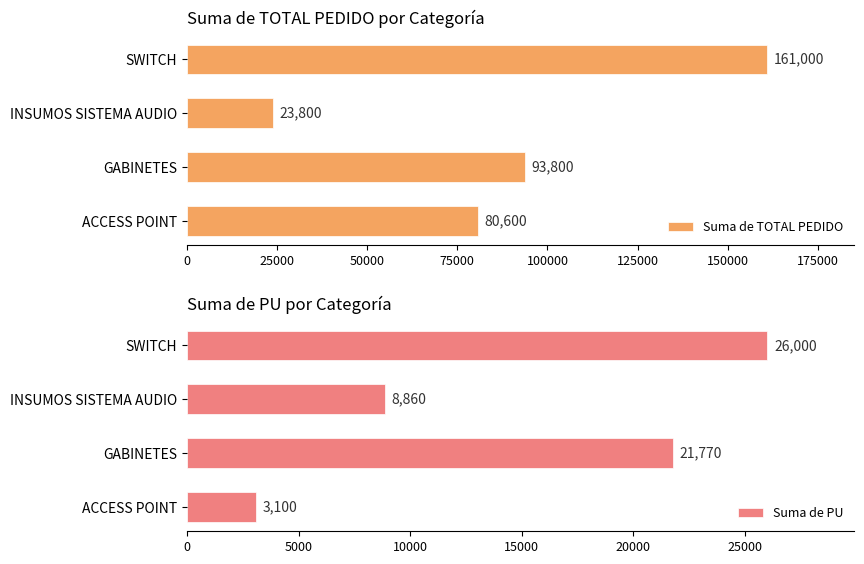

Which series has the largest total across all categories?

Suma de TOTAL PEDIDO